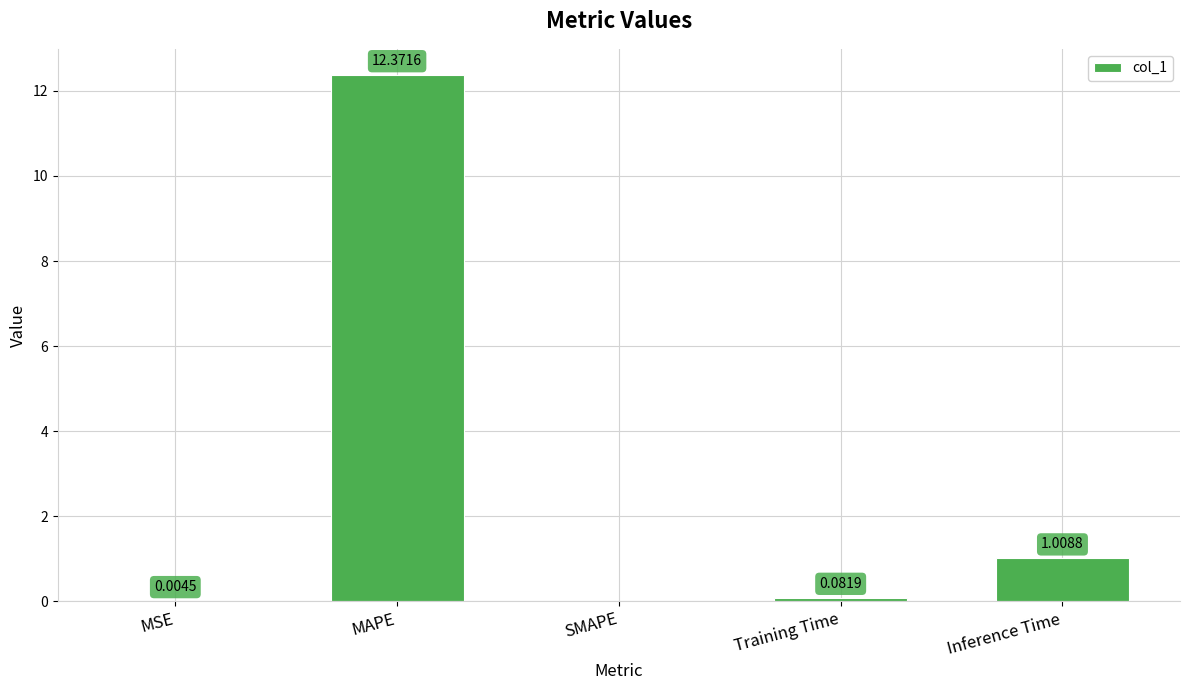

Is it true that the value at SMAPE is -7.5?

False